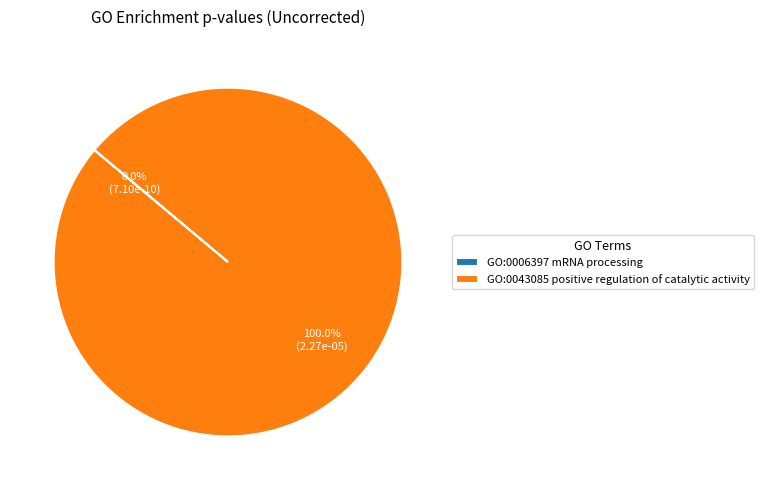

Does any single category account for the majority?

Yes